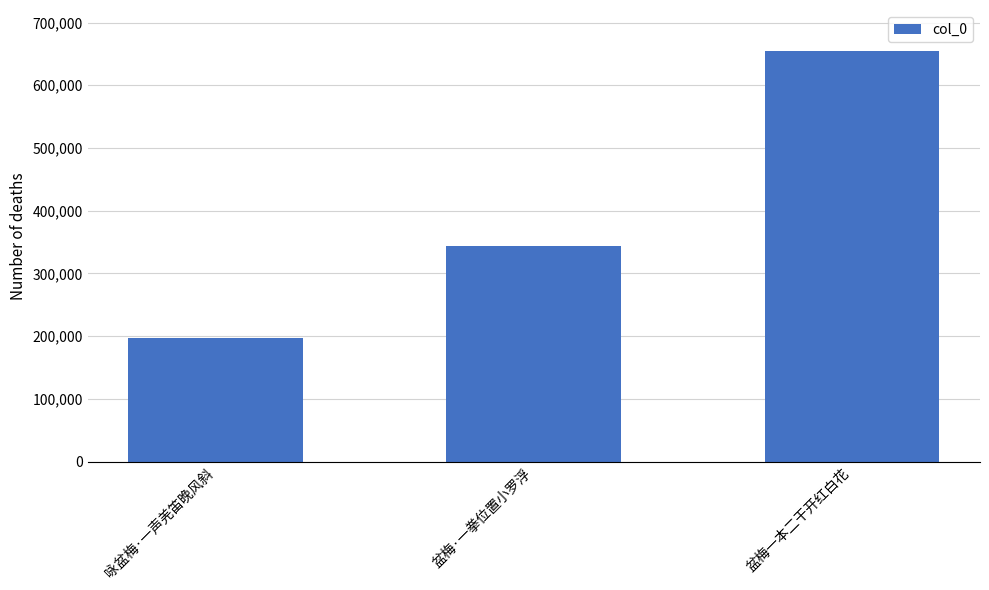

Reading left to right, extract all data points from this chart.

196496	344386	655174